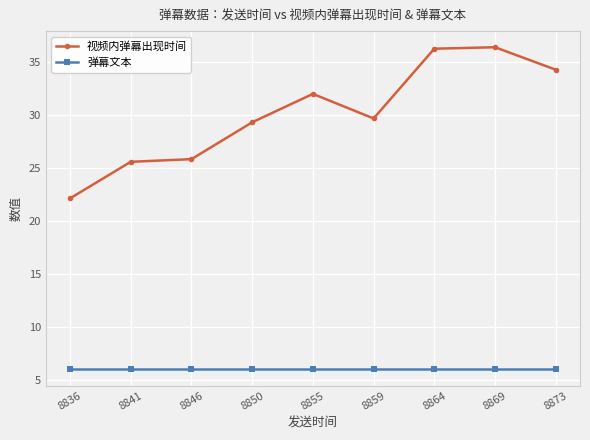

Is the value of 弹幕文本 at 8850 greater than the value of 视频内弹幕出现时间 at 8855?

No